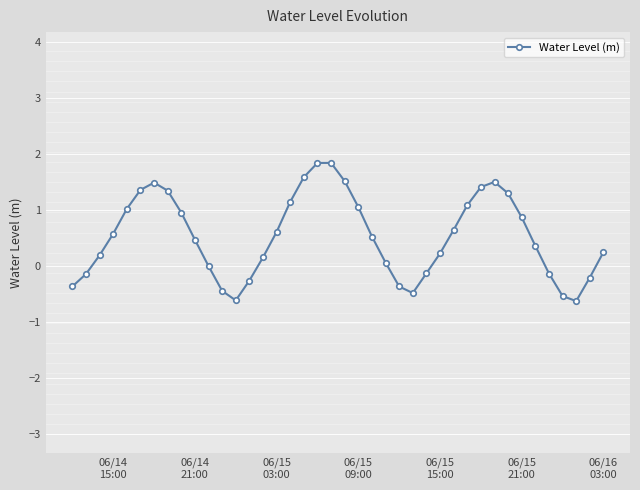

True or false: there are more than 0 points higher than both neighbors.

True